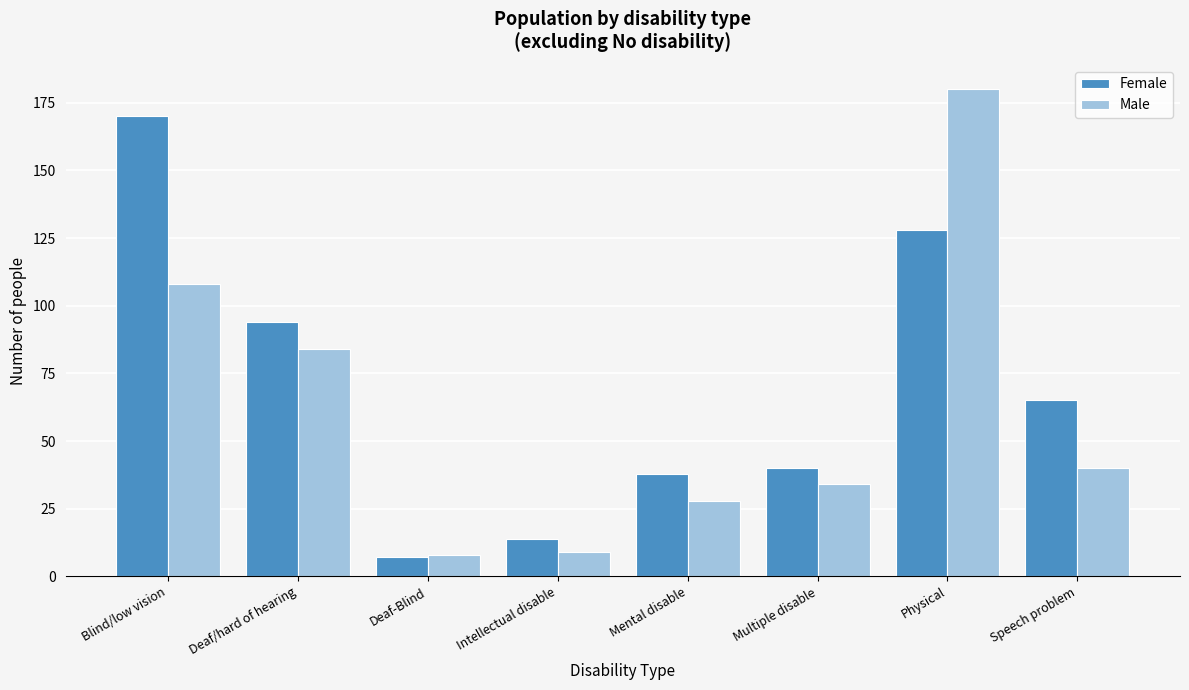

Reading left to right, what are all the values shown in this chart?

Female: Blind/low vision=170	Deaf/hard of hearing=94	Deaf-Blind=7	Intellectual disable=14	Mental disable=38	Multiple disable=40	Physical=128	Speech problem=65
Male: Blind/low vision=108	Deaf/hard of hearing=84	Deaf-Blind=8	Intellectual disable=9	Mental disable=28	Multiple disable=34	Physical=180	Speech problem=40